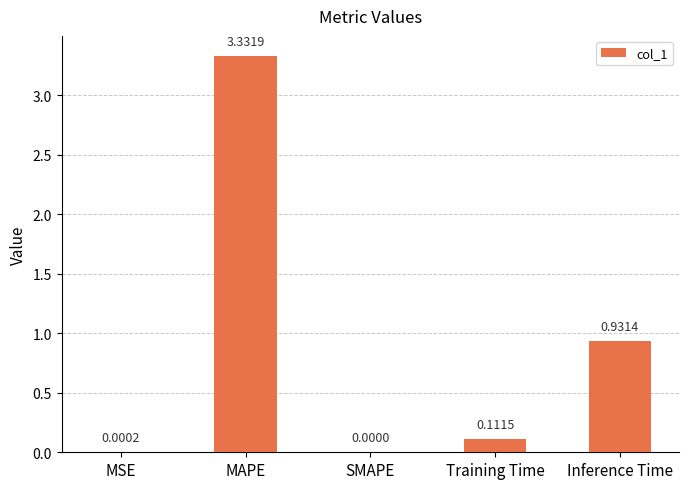

How many categories are shown in the chart?

5